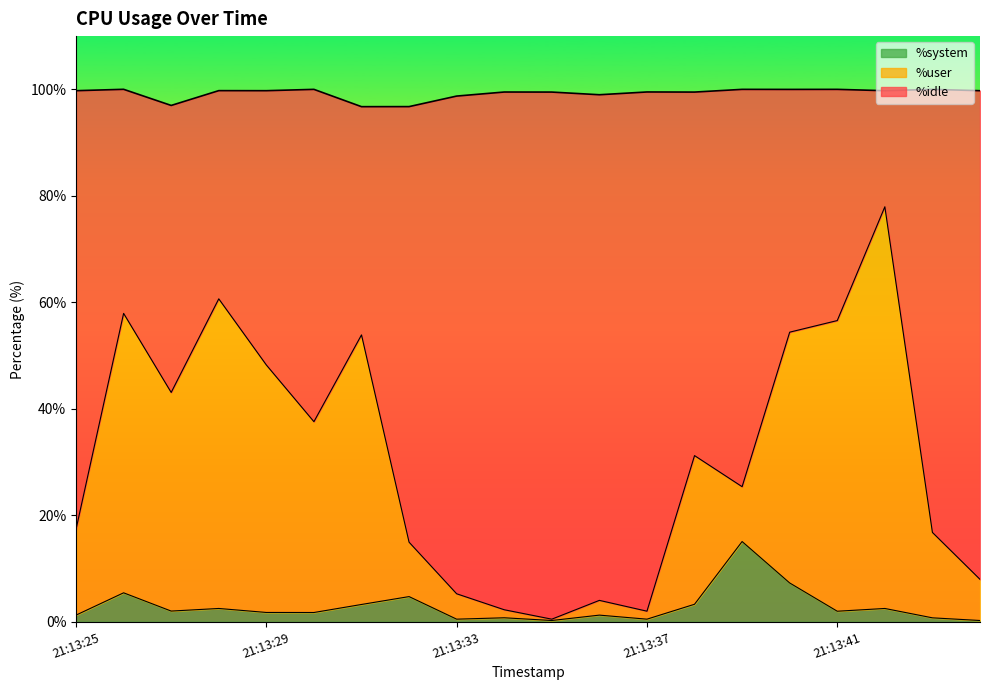

What is the highest value of the %system series?

15.1